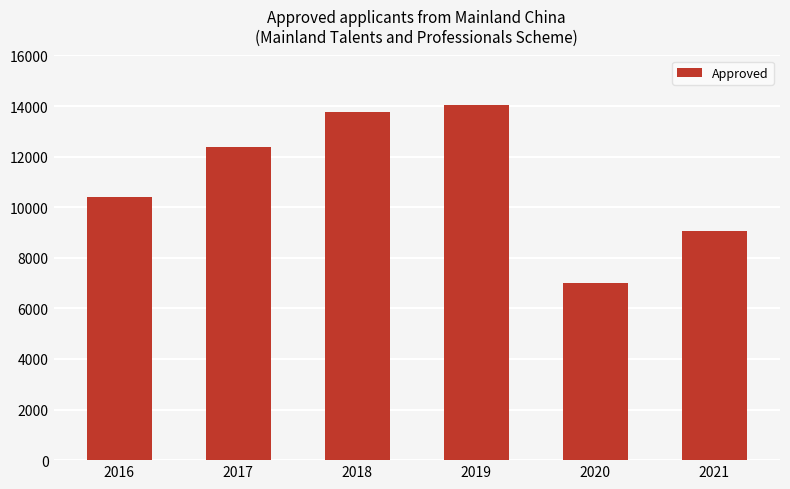

Reading right to left, list all the values displayed in this chart.

2021=9065	2020=6995	2019=14053	2018=13768	2017=12381	2016=10404